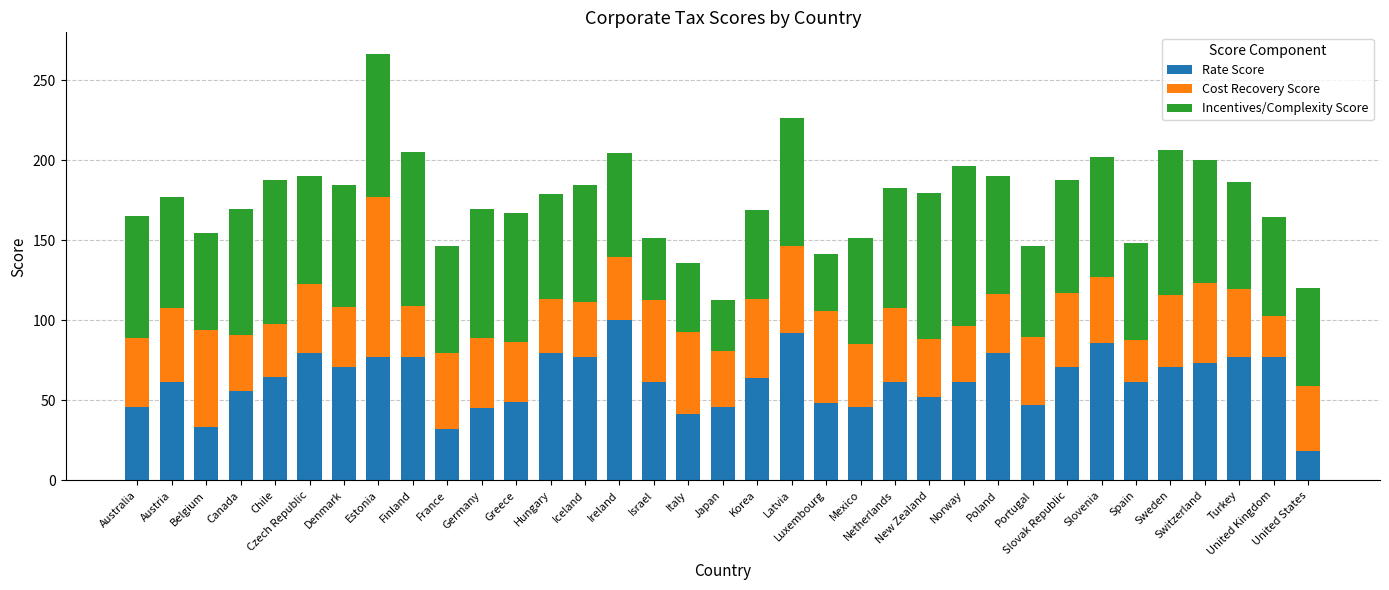

What is the sum of all Rate Score values?

2181.2